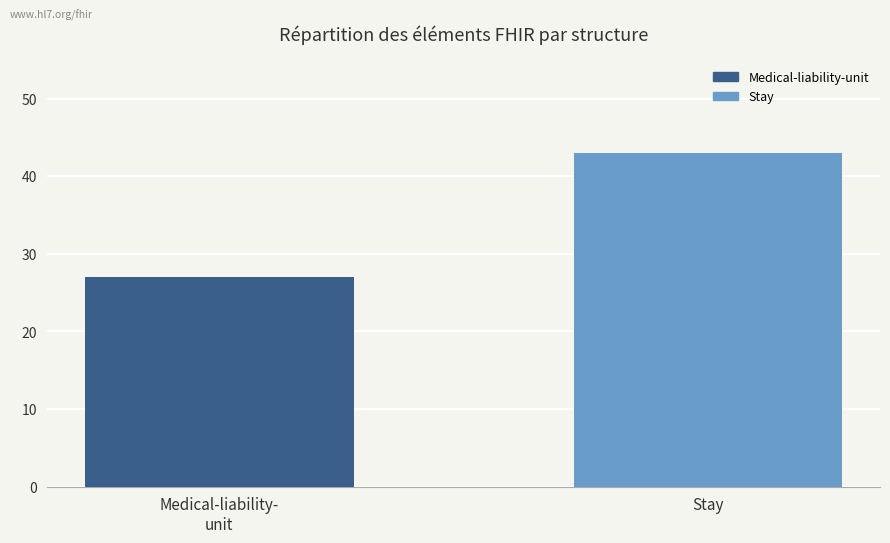

What position from the right is Medical-liability-
unit?

2